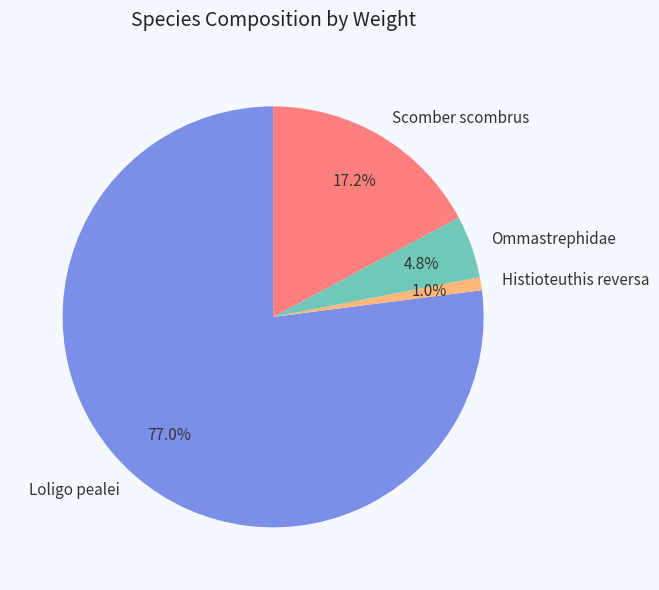

Which category has the biggest portion of the pie?

Loligo pealei